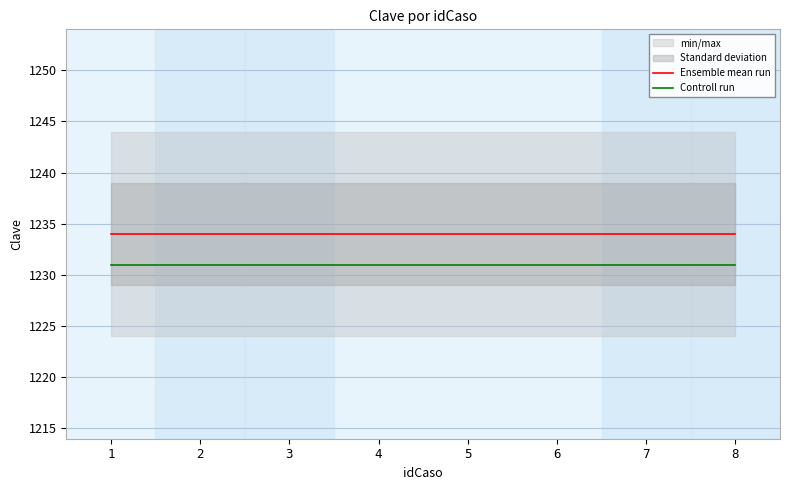

Reading left to right, extract all data points from this chart.

Ensemble mean run: 1234	1234	1234	1234	1234	1234	1234	1234
Controll run: 1231	1231	1231	1231	1231	1231	1231	1231